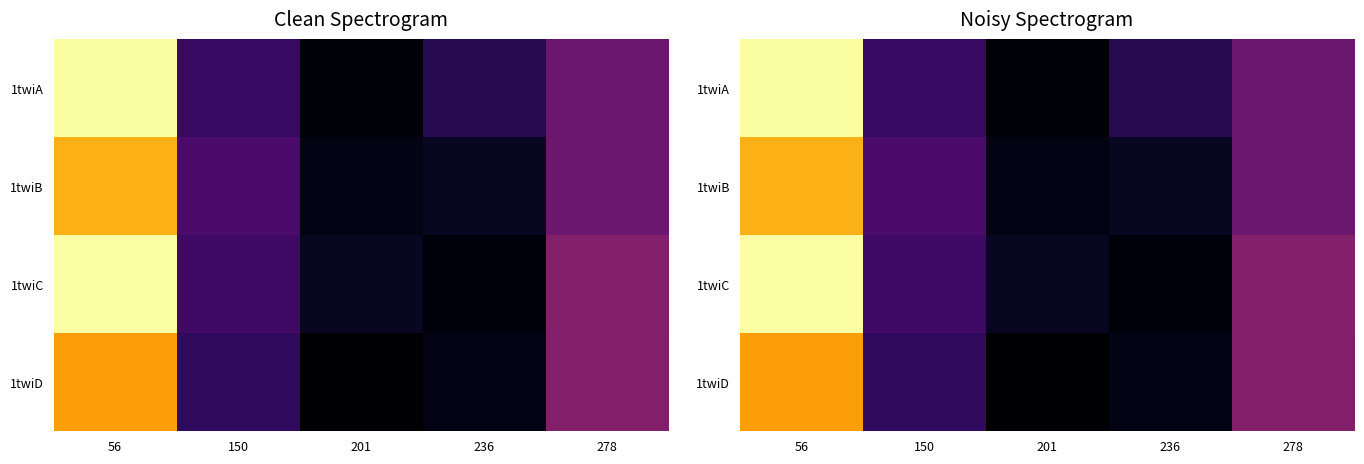

What is the difference between the maximum and second lowest values in the 1twiB series?

21.4